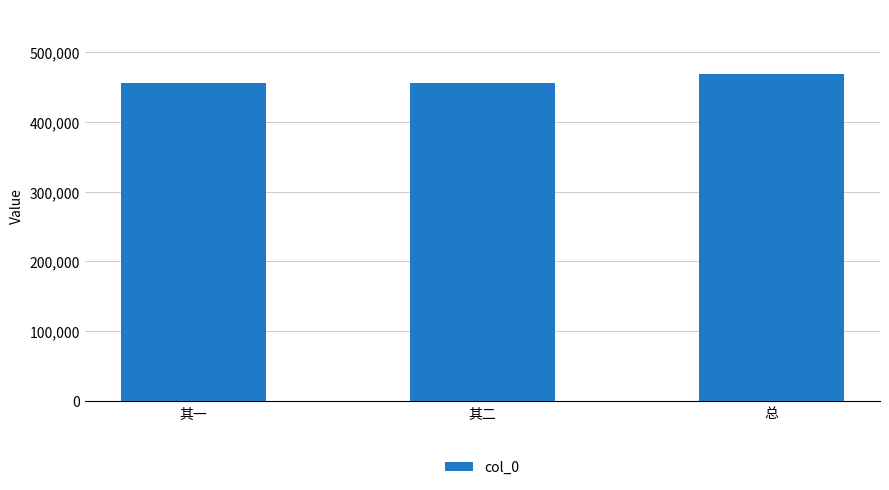

How many categories are shown in the chart?

3